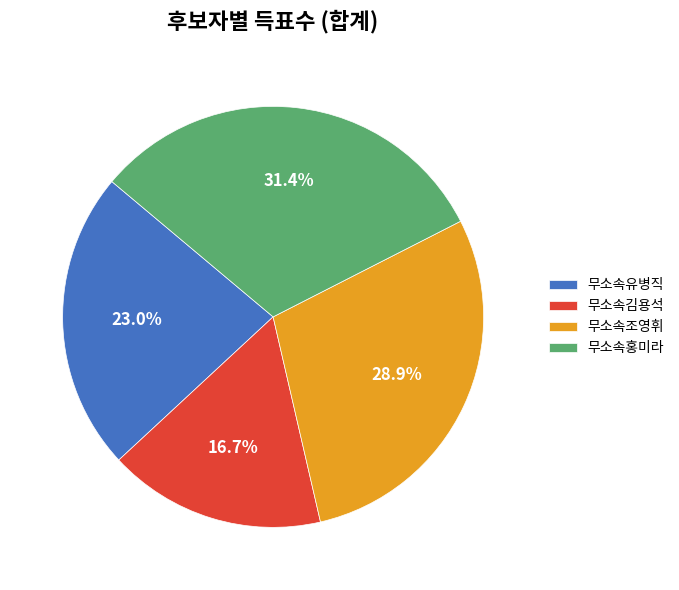

Combined, what portion of the pie is 무소속홍미라 and 무소속조영휘?

60.3%